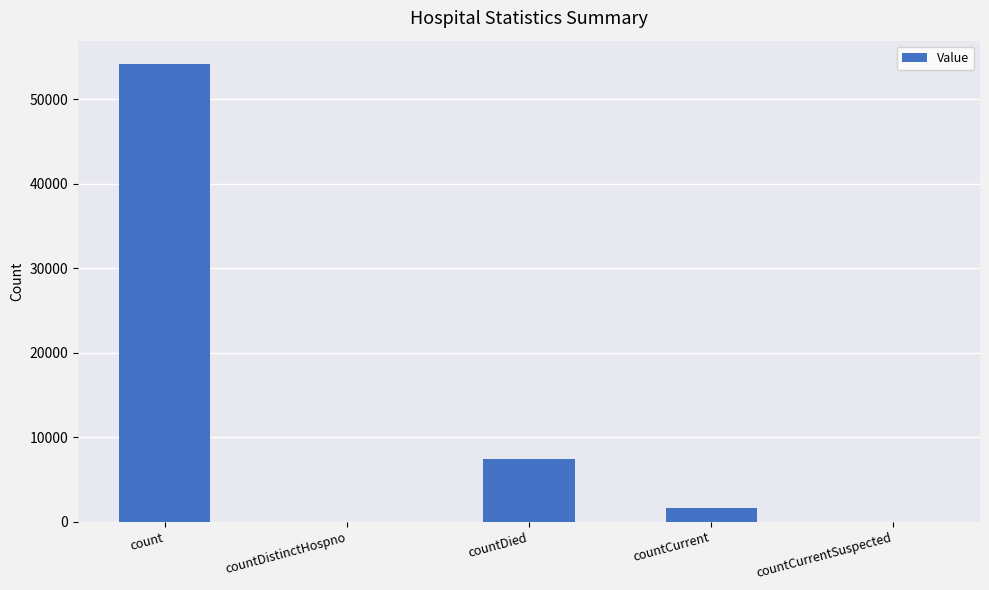

Where does the data first go above 1668?

count